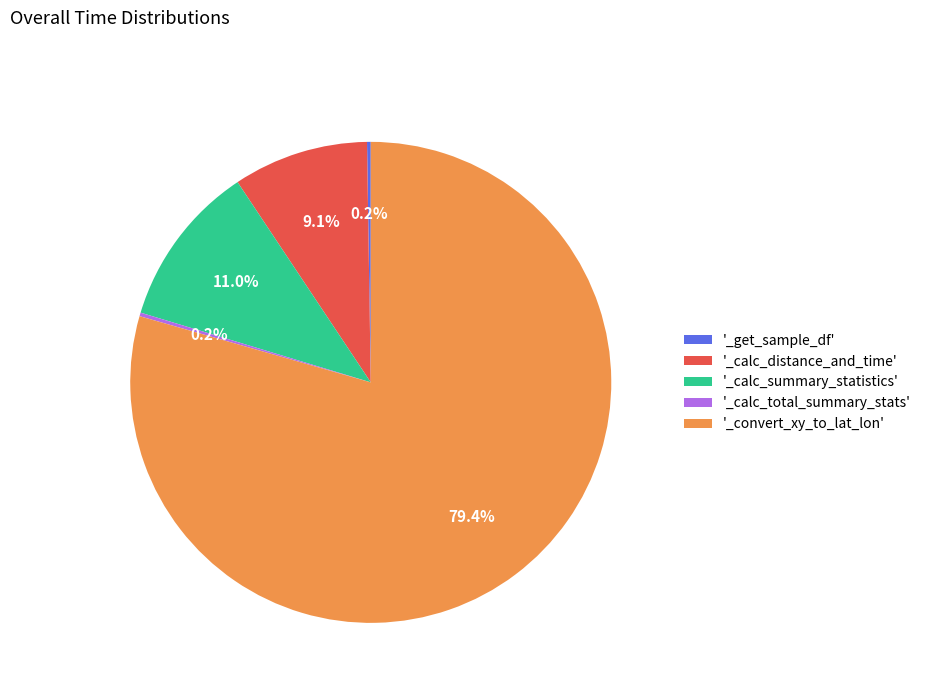

Combined, do '_calc_summary_statistics' and '_calc_distance_and_time' account for over 50%?

No